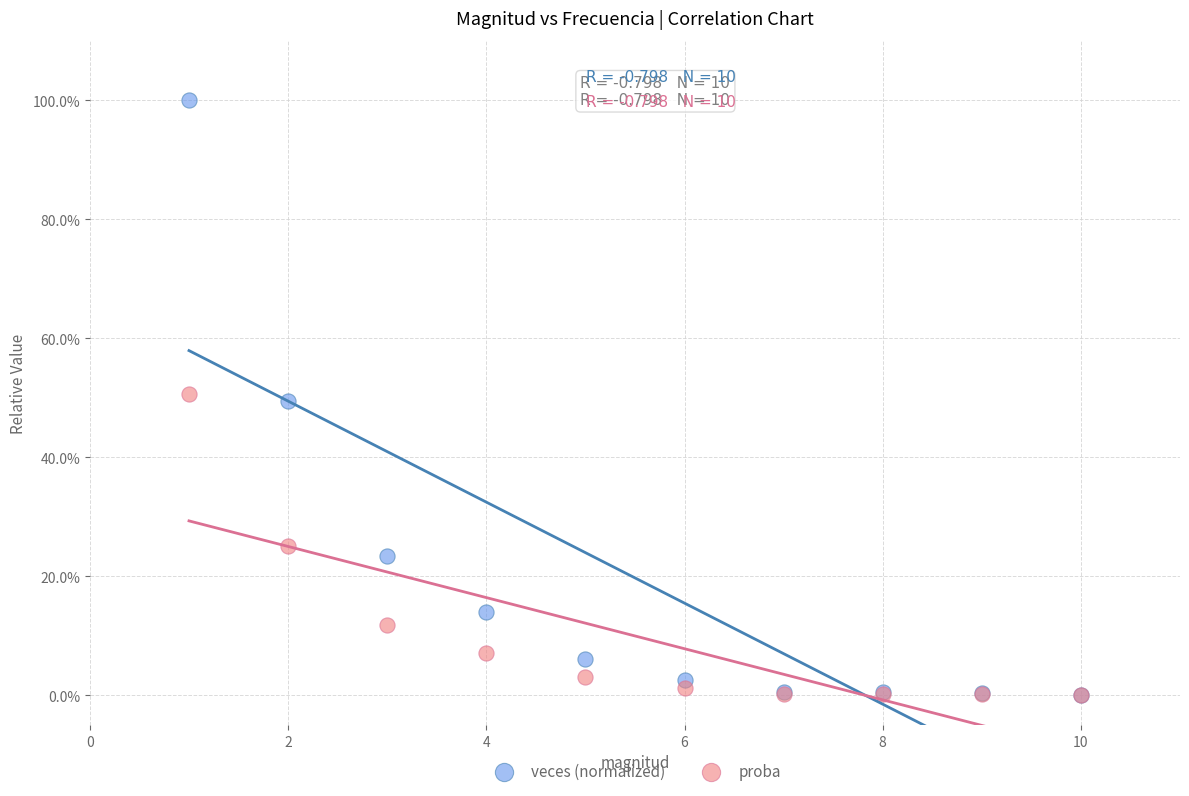

Which series reaches the maximum Y coordinate?

veces (normalized)